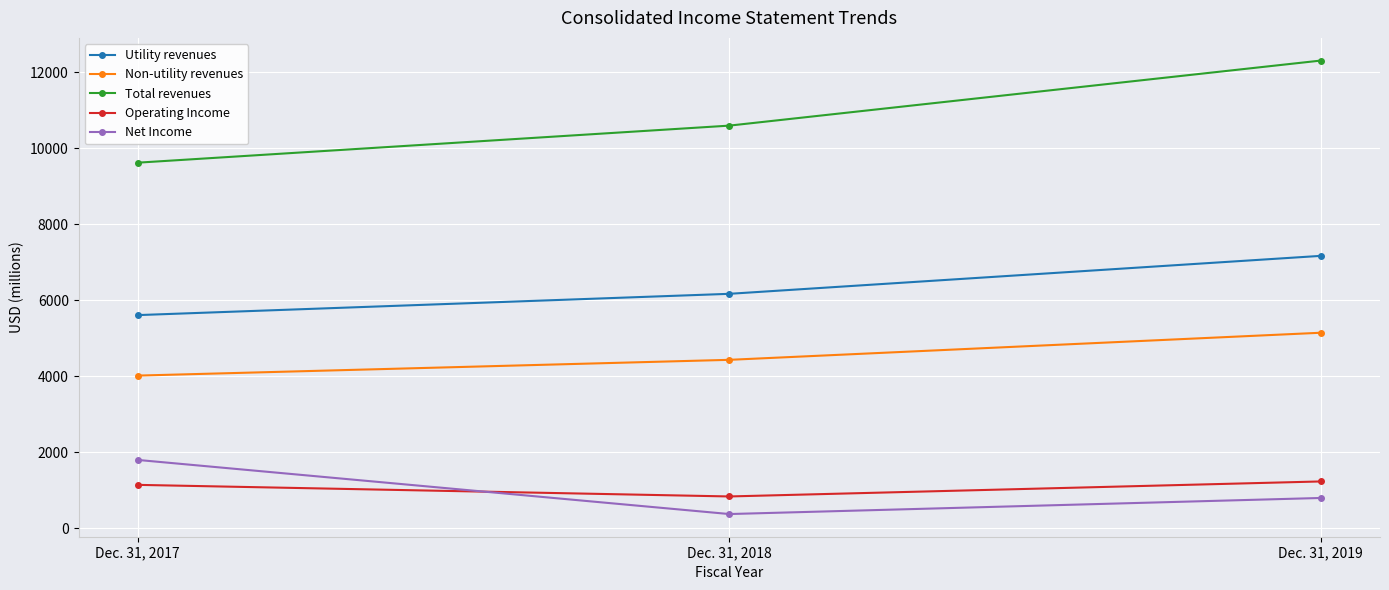

What are all the series names shown in the legend?

Utility revenues, Non-utility revenues, Total revenues, Operating Income, Net Income